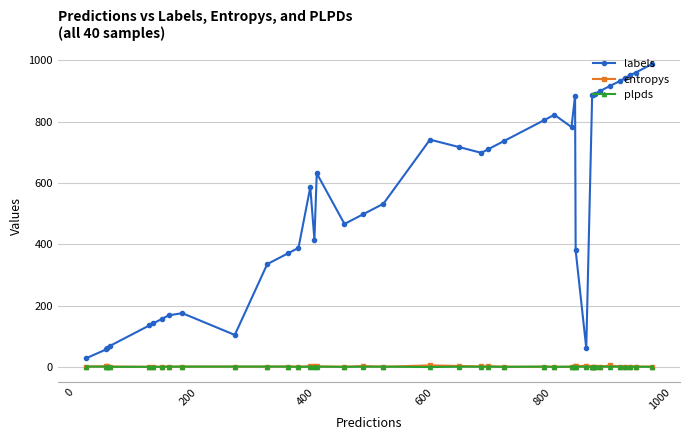

Which series has the widest spread of values?

labels